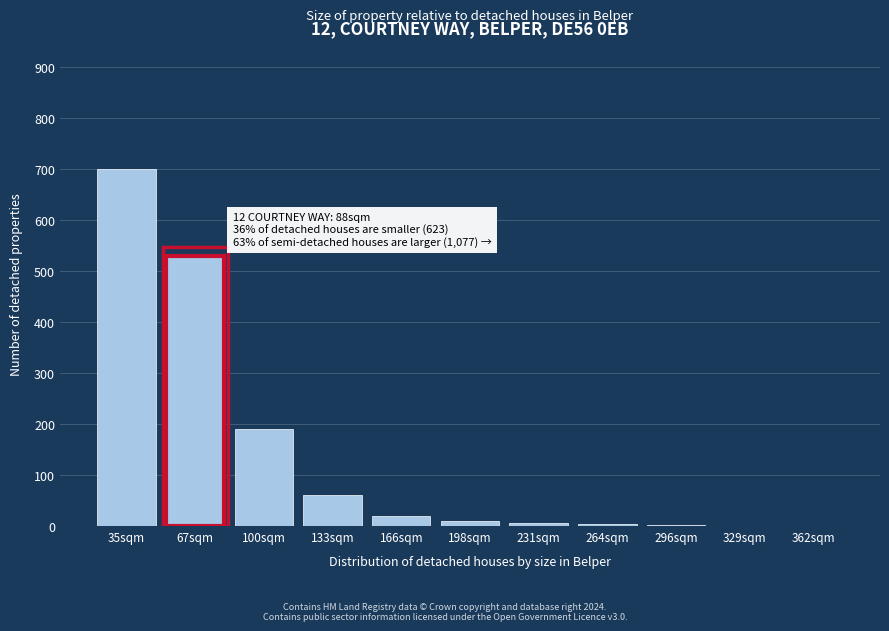

What is the greatest value displayed?

700